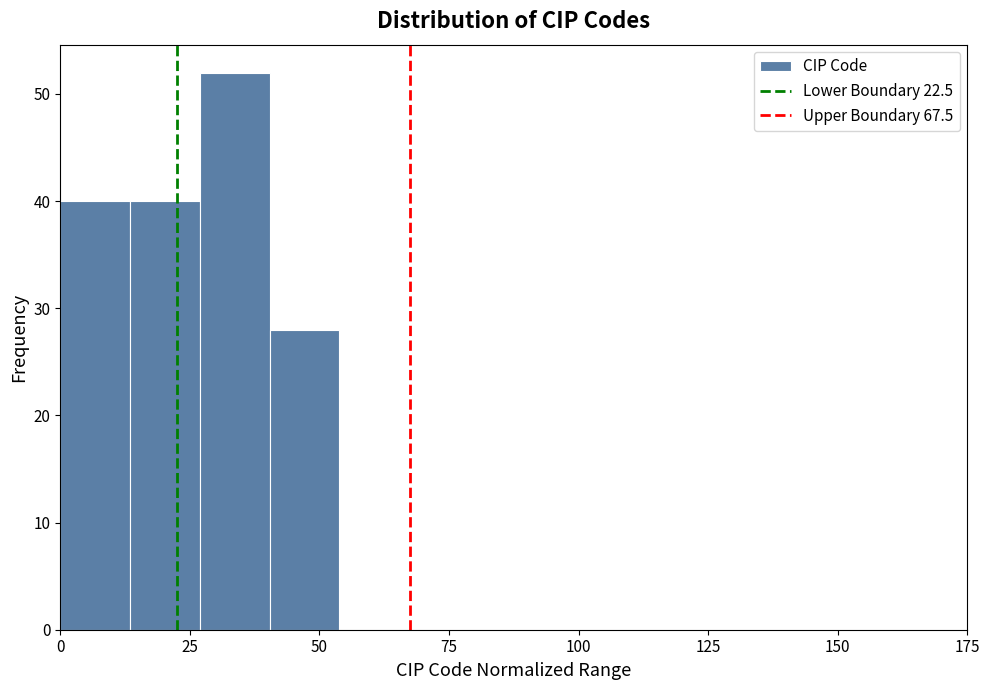

Around what value on the x-axis is the tallest bar? Give the approximate position of its centre, as read against the axis.

35